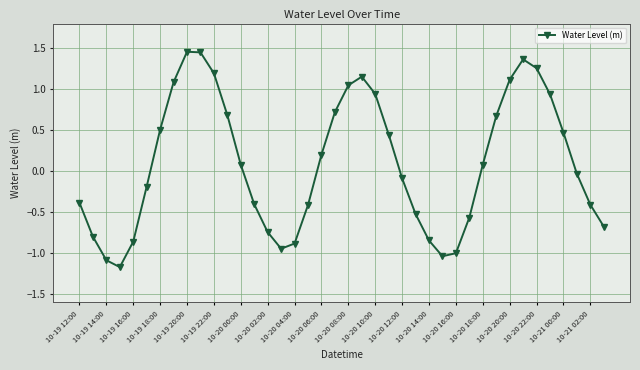

What is the average value?

0.1